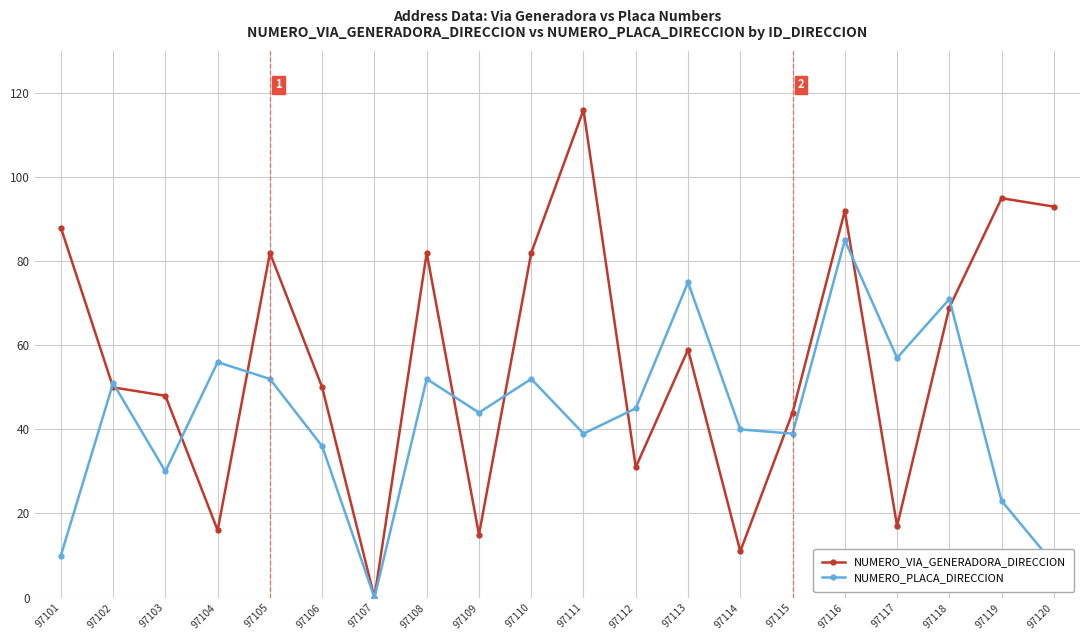

At which category does NUMERO_PLACA_DIRECCION reach its first local peak?

97102